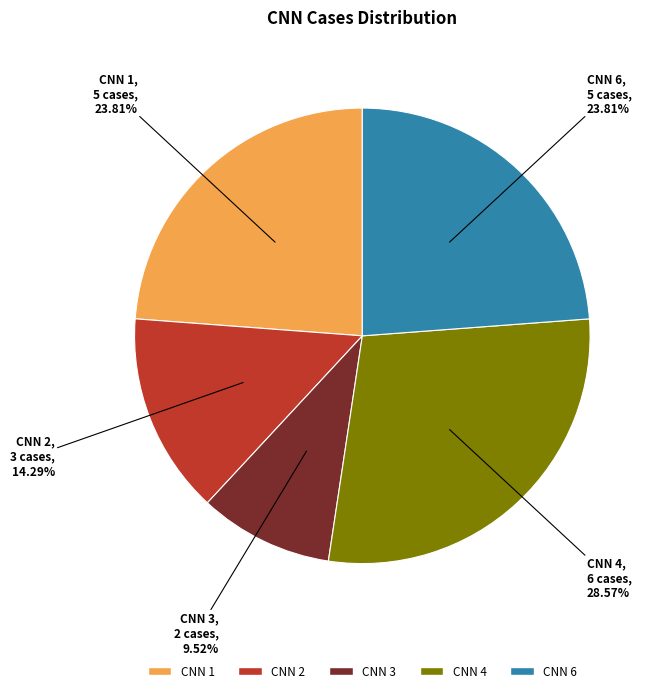

What is the smallest slice in the pie chart?

CNN 3